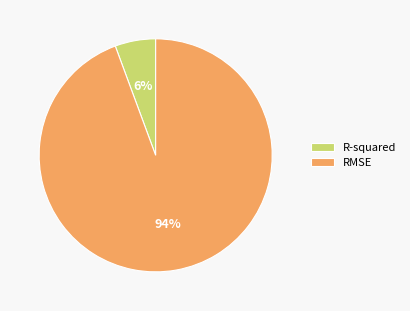

Is the sum of R-squared and RMSE greater than half?

Yes